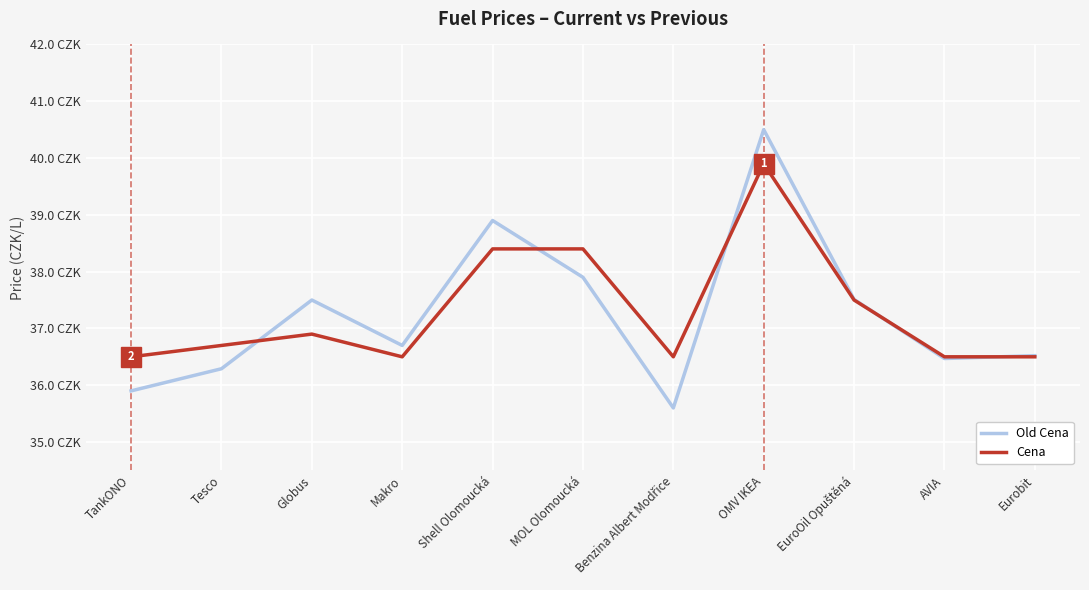

What are all the series names shown in the legend?

Old Cena, Cena